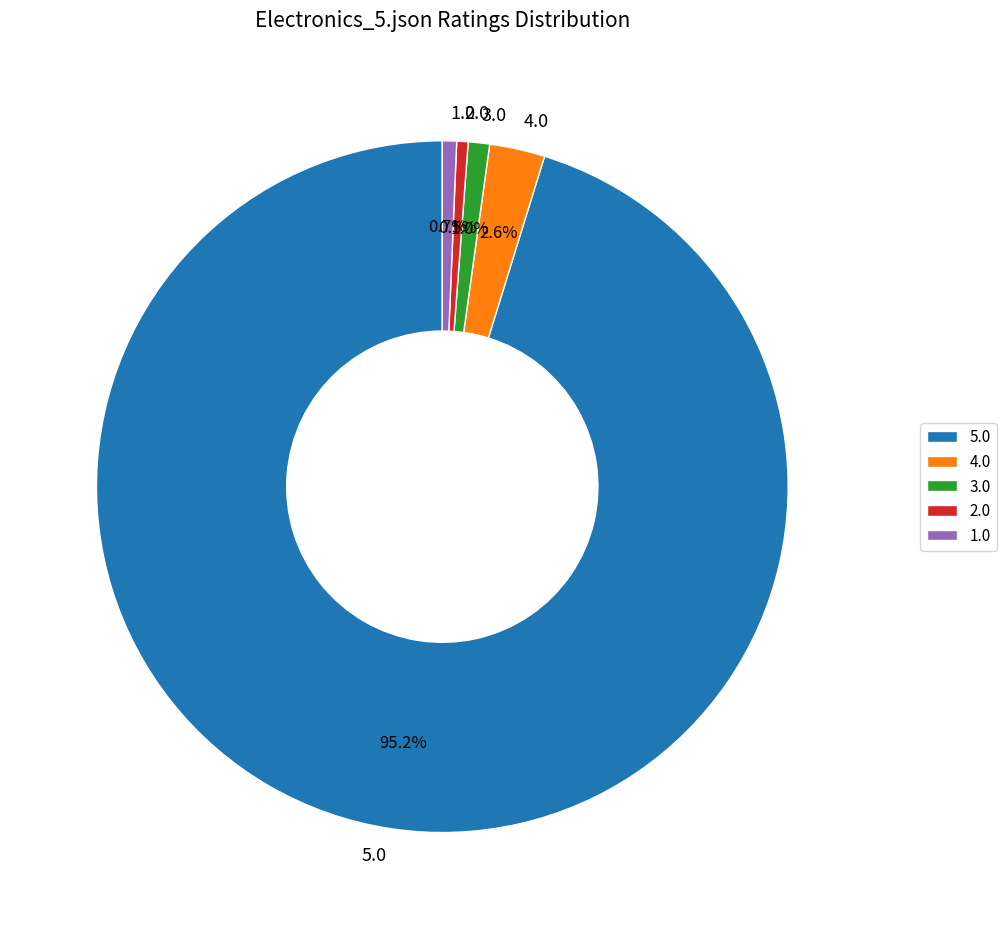

Is 5.0 the majority of the pie?

Yes